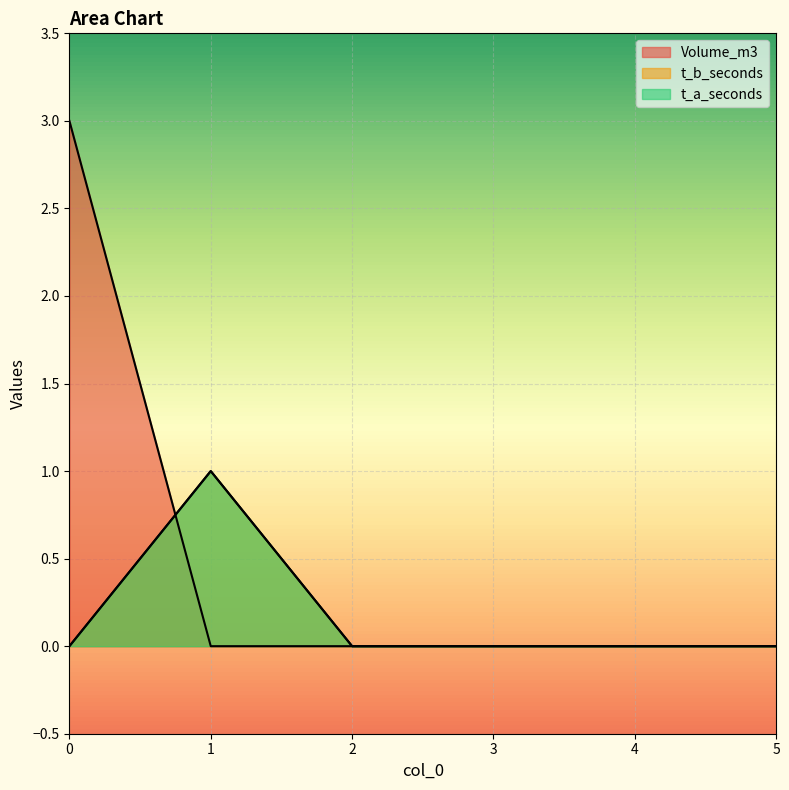

True or false: t_b_seconds has a value of 0 at 1.

False